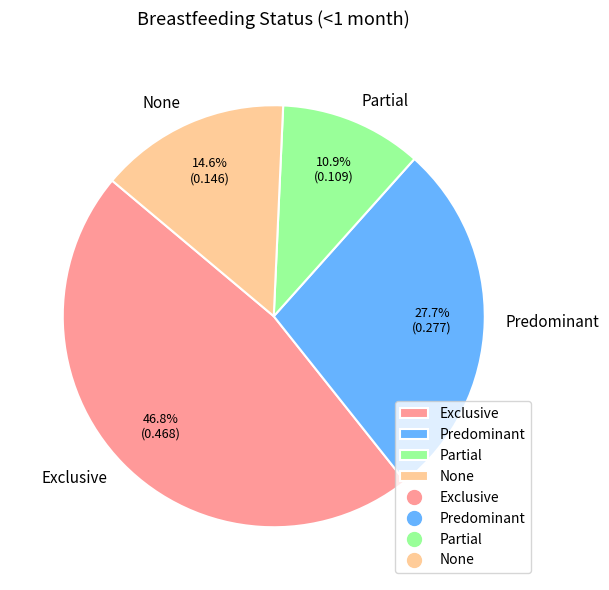

Does Partial represent more than half of the total?

No